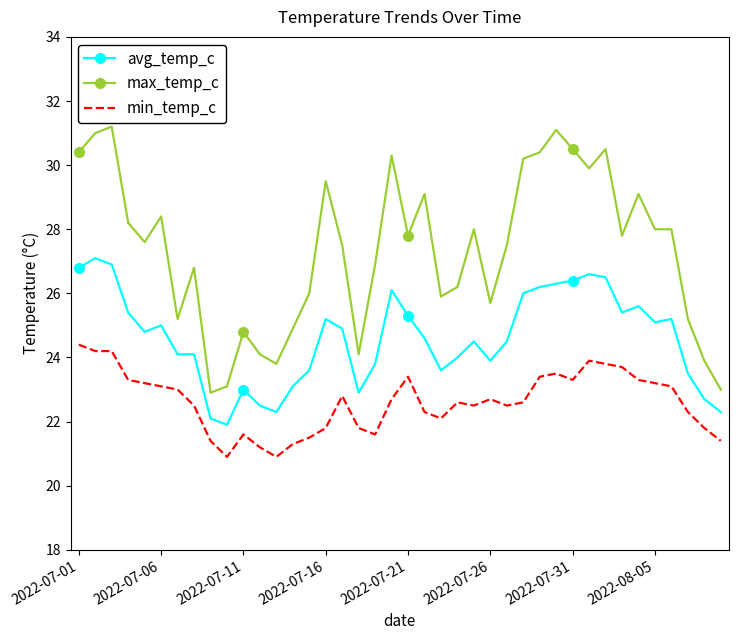

List the series in order of their overall mean, lowest first.

min_temp_c, avg_temp_c, max_temp_c